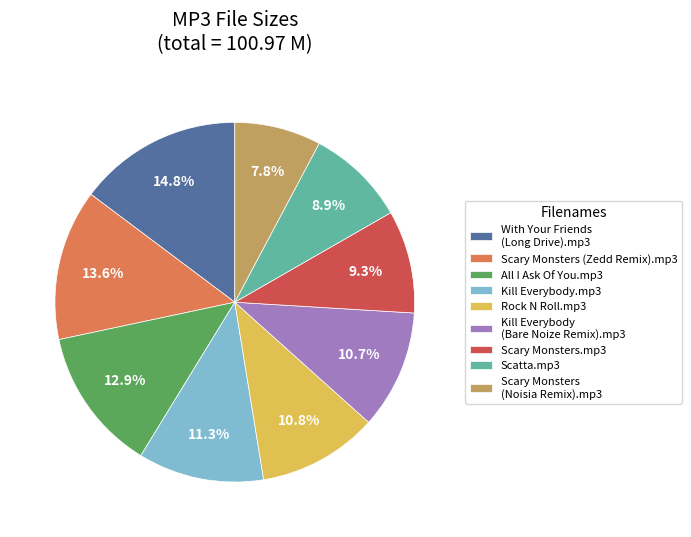

Approximately how many times larger is the value at Rock N Roll.mp3 compared to Scatta.mp3?

1.2